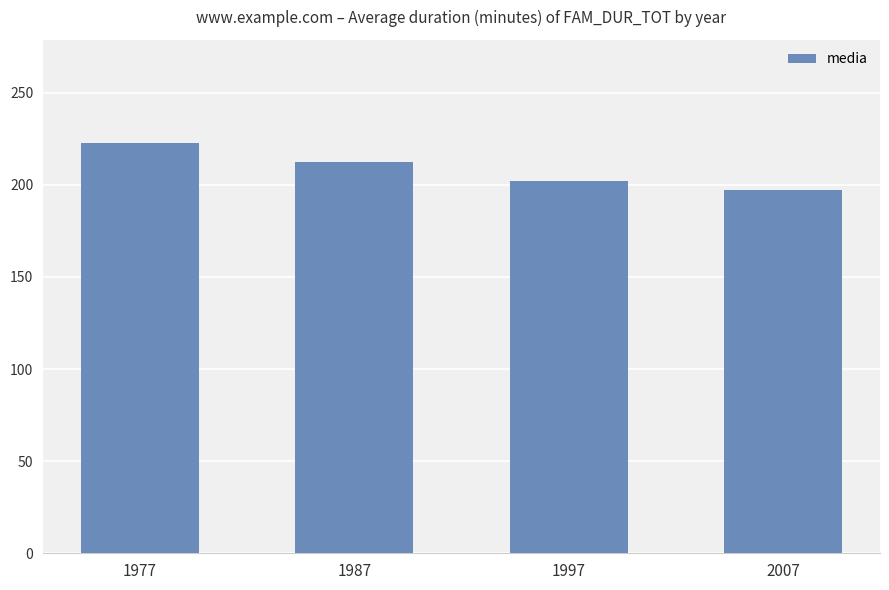

Which category has the highest value across all series?

1977